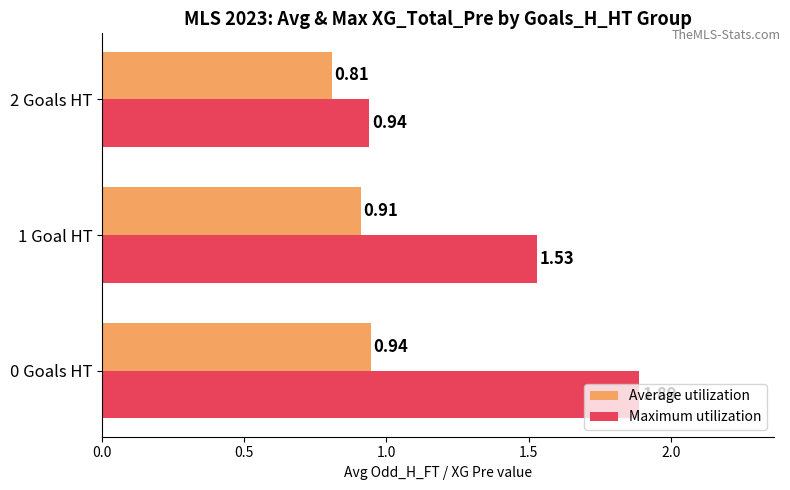

At which category does the chart reach its minimum across all series?

2 Goals HT